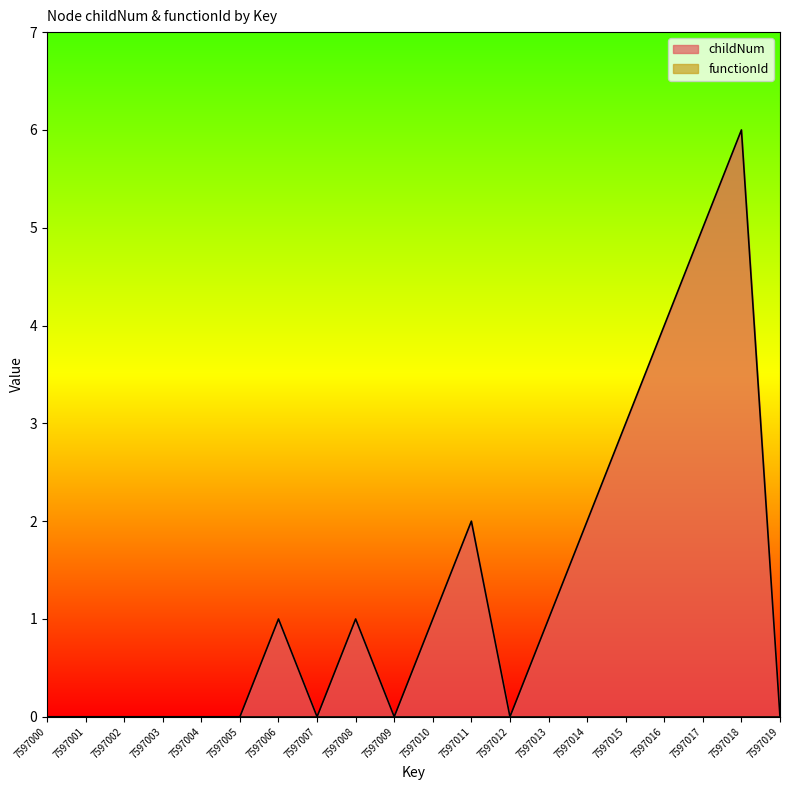

Rank the categories by value from lowest to highest.

7597000, 7597001, 7597002, 7597003, 7597004, 7597005, 7597007, 7597009, 7597012, 7597019, 7597006, 7597008, 7597010, 7597013, 7597011, 7597014, 7597015, 7597016, 7597017, 7597018